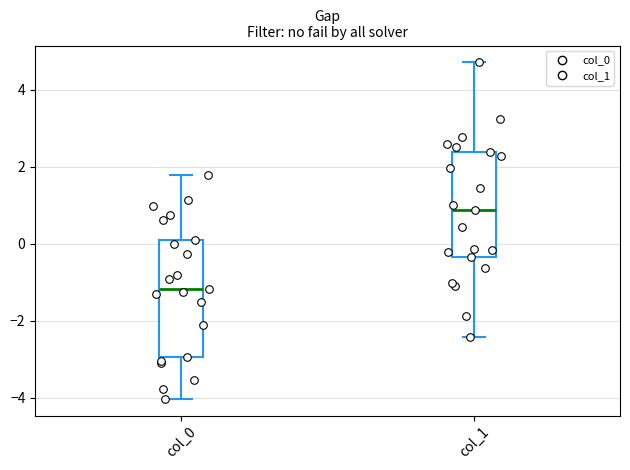

Comparing the boxes themselves (not the whiskers), which one is the tallest?

col_0